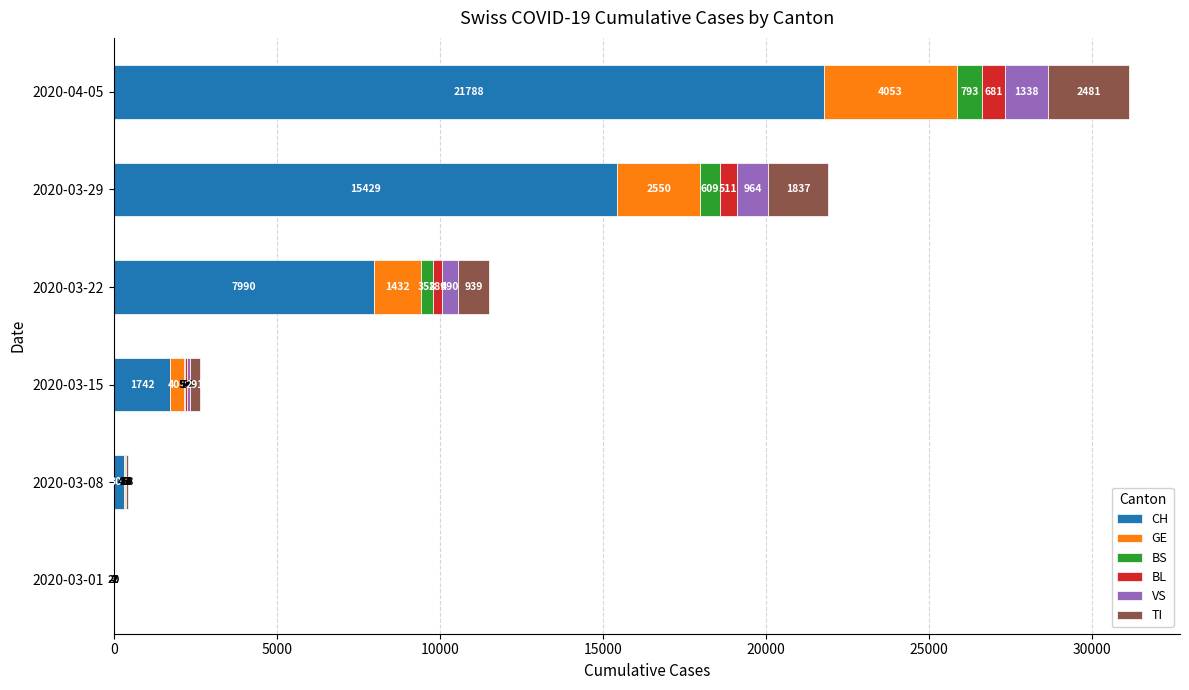

At which label is CH closest to 10904?

2020-03-22